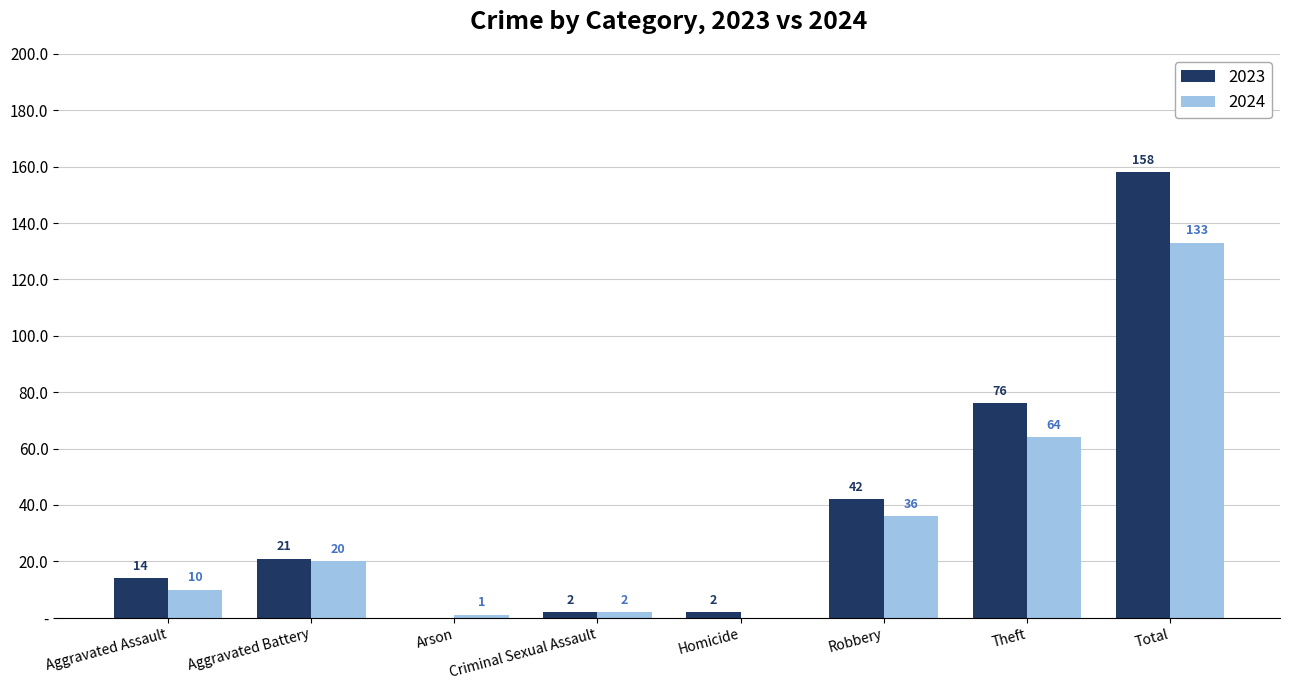

What are all the series names shown in the legend?

2023, 2024